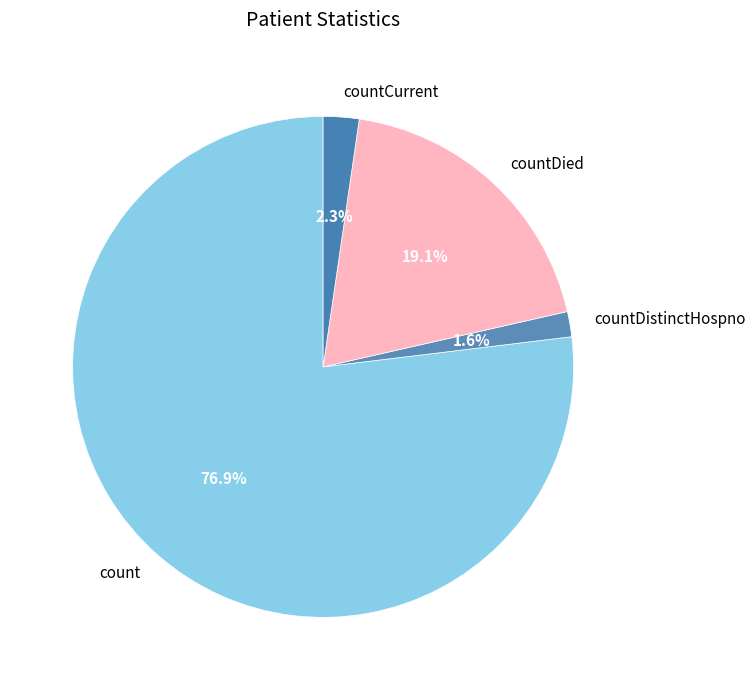

Which has a higher value, countCurrent or countDied?

countDied